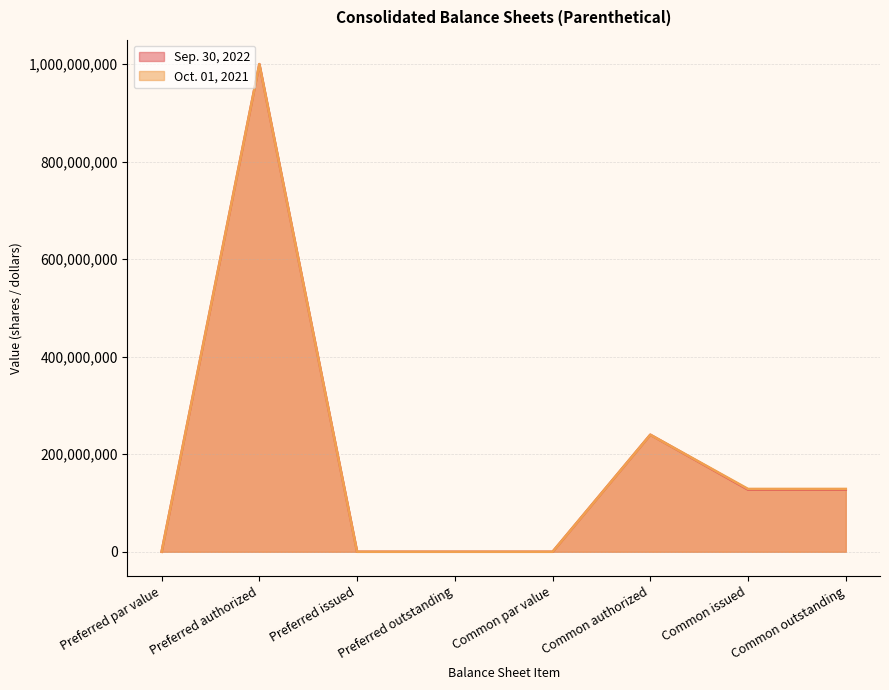

The Sep. 30, 2022 series shows 1 at Preferred par value. True or false?

True